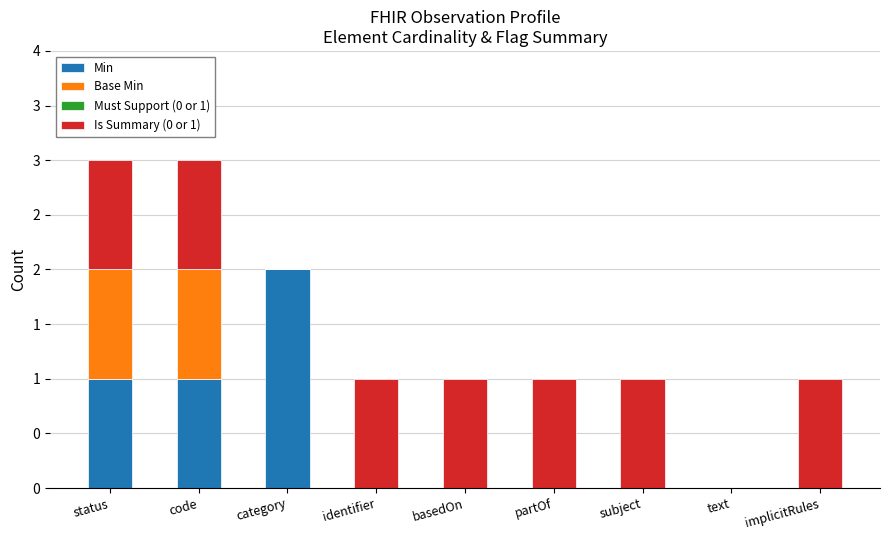

Rank the series at subject from highest to lowest value.

Is Summary (0 or 1), Min, Base Min, Must Support (0 or 1)